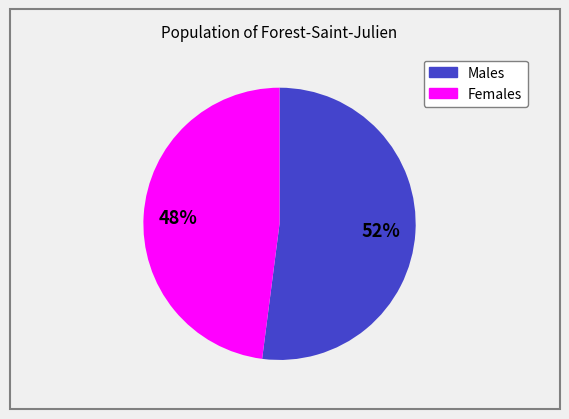

To the nearest percent, what is the average slice percentage?

50%